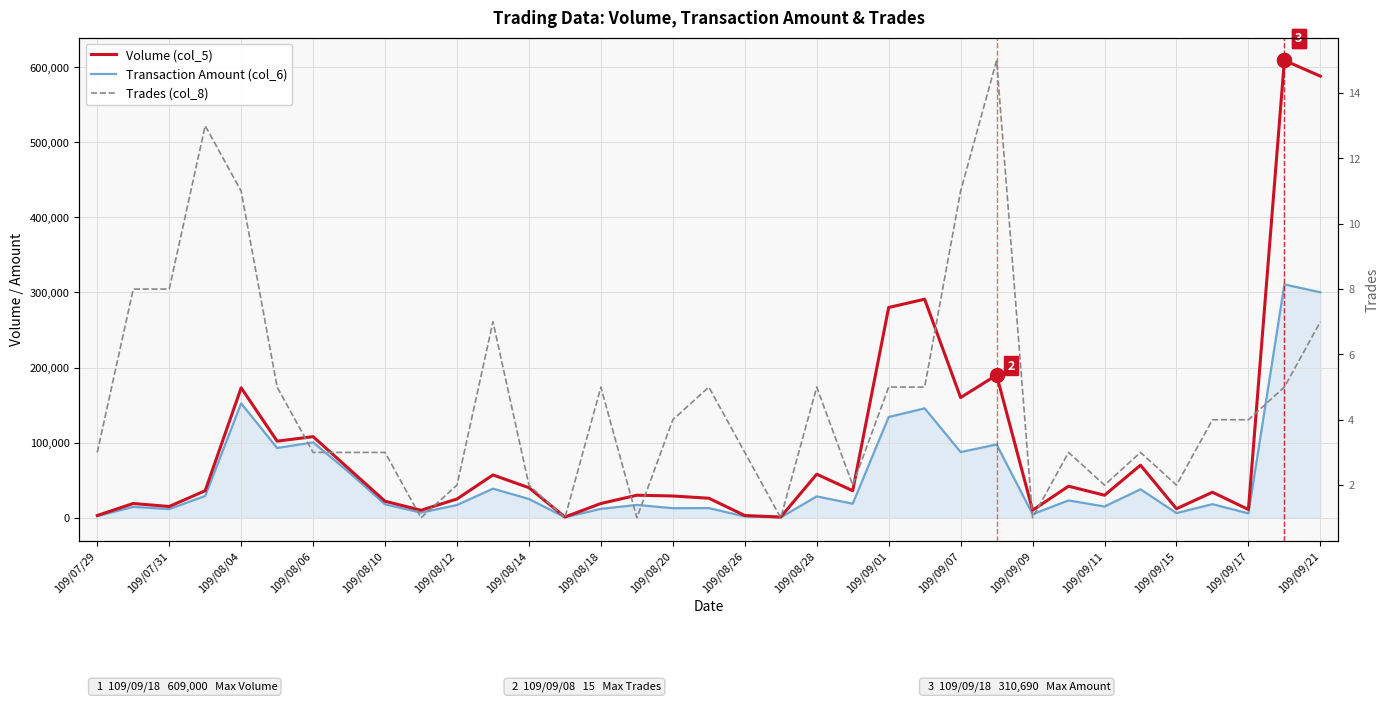

List the series in order of their overall mean, lowest first.

Trades (col_8), Transaction Amount (col_6), Volume (col_5)